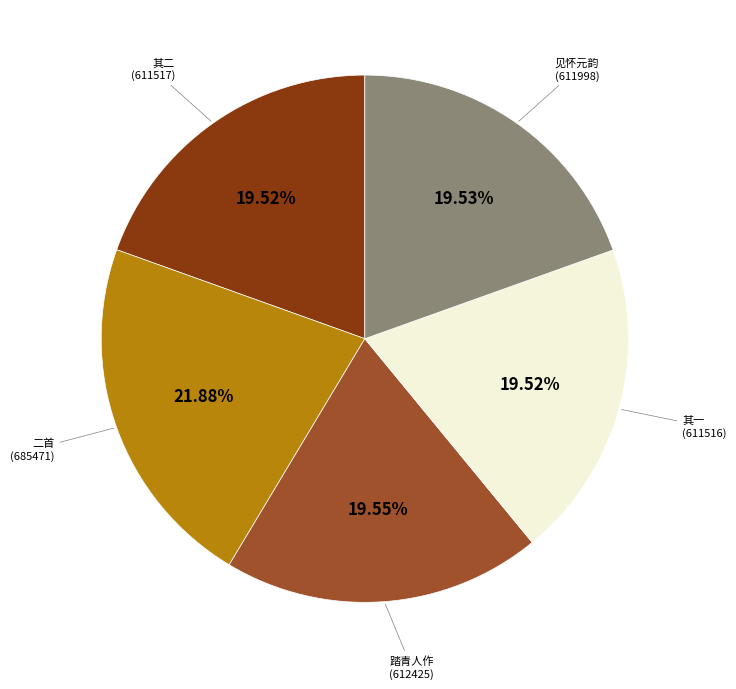

How many segments does this pie chart have?

5